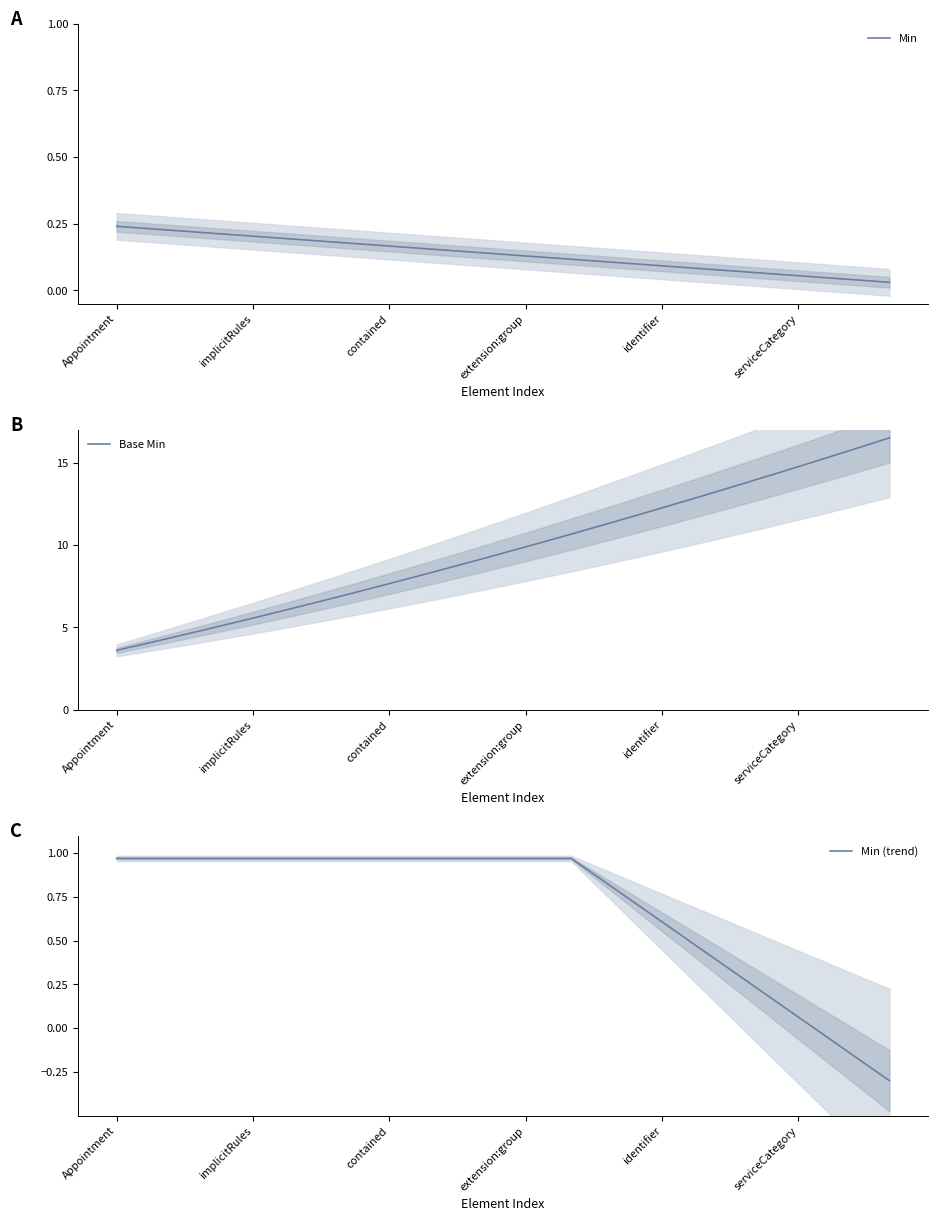

What are all the series names shown in the legend?

Min, Base Min, Min (trend)